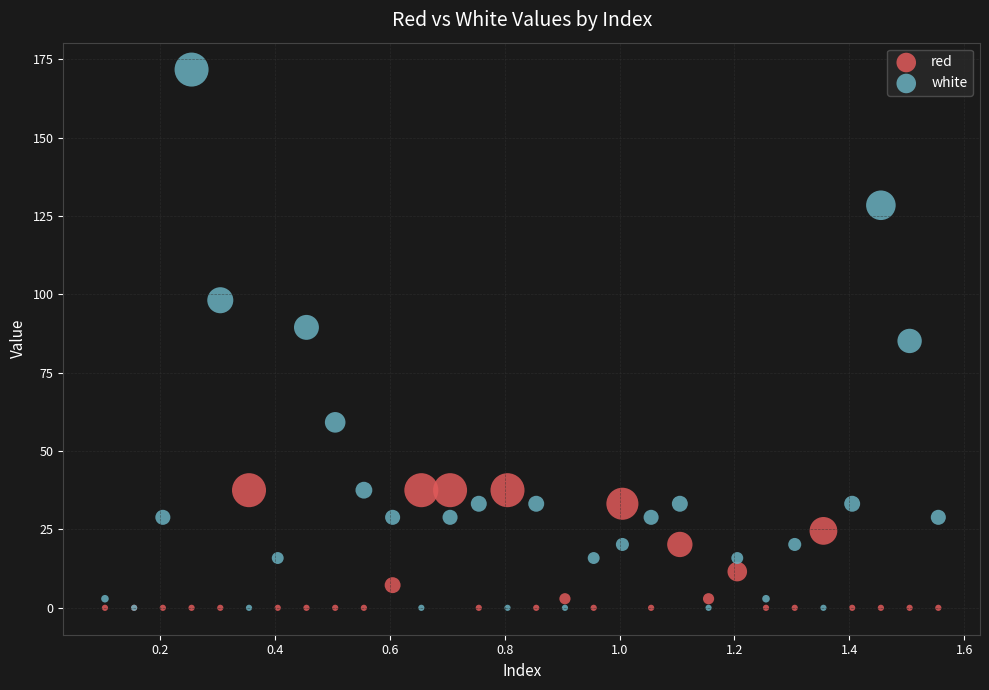

Which series contains the highest Y value?

white